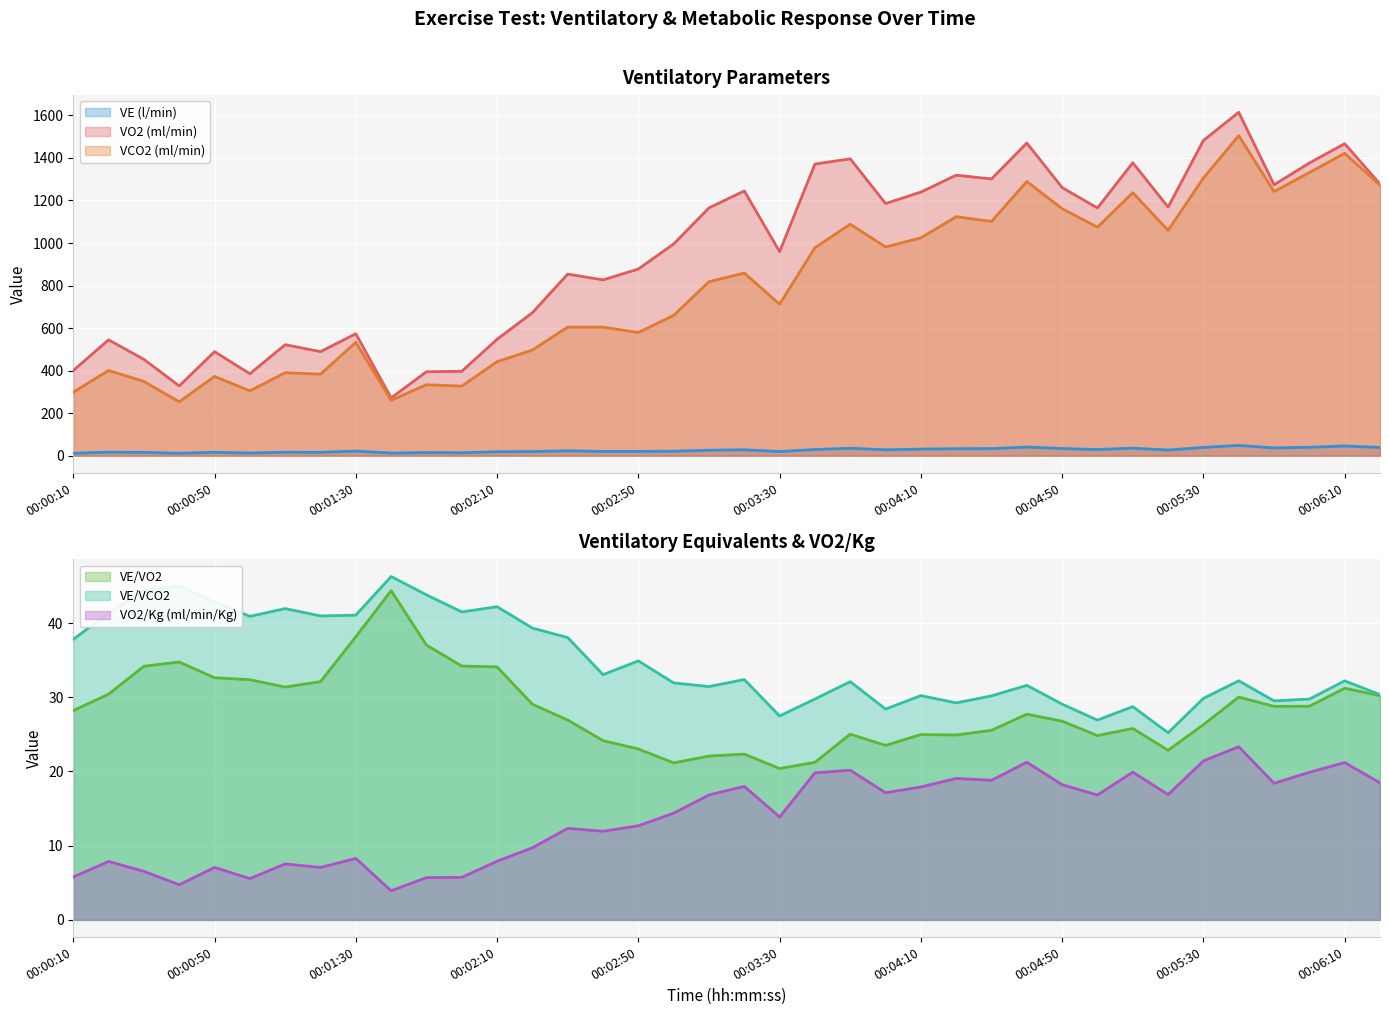

The VE/VO2 series shows 25.0 at 00:04:10. True or false?

True